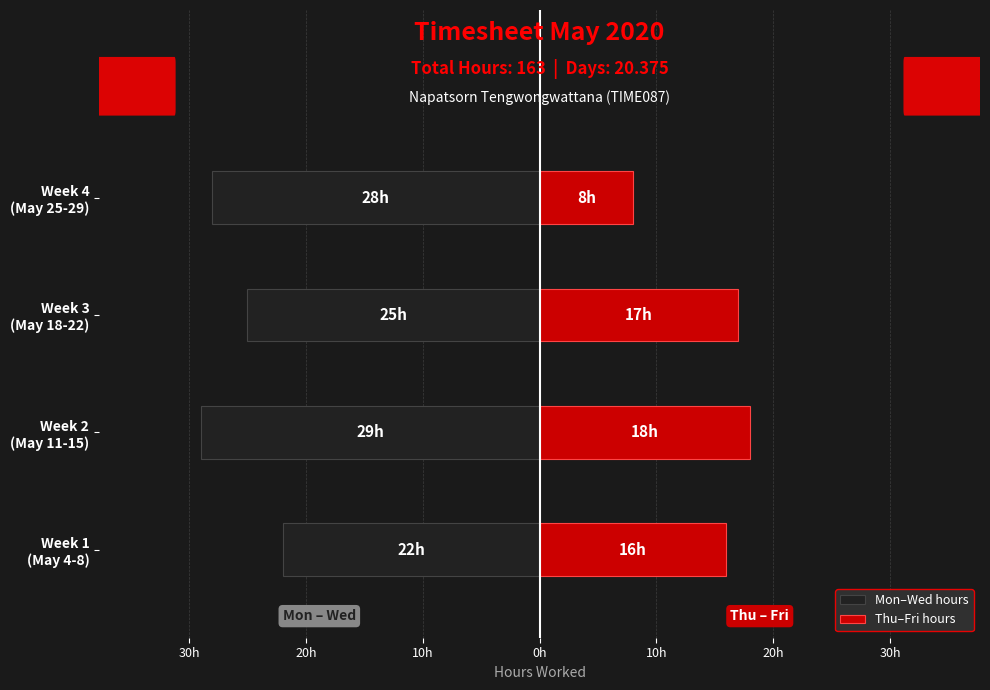

Which series has the widest spread of values?

Thu–Fri hours